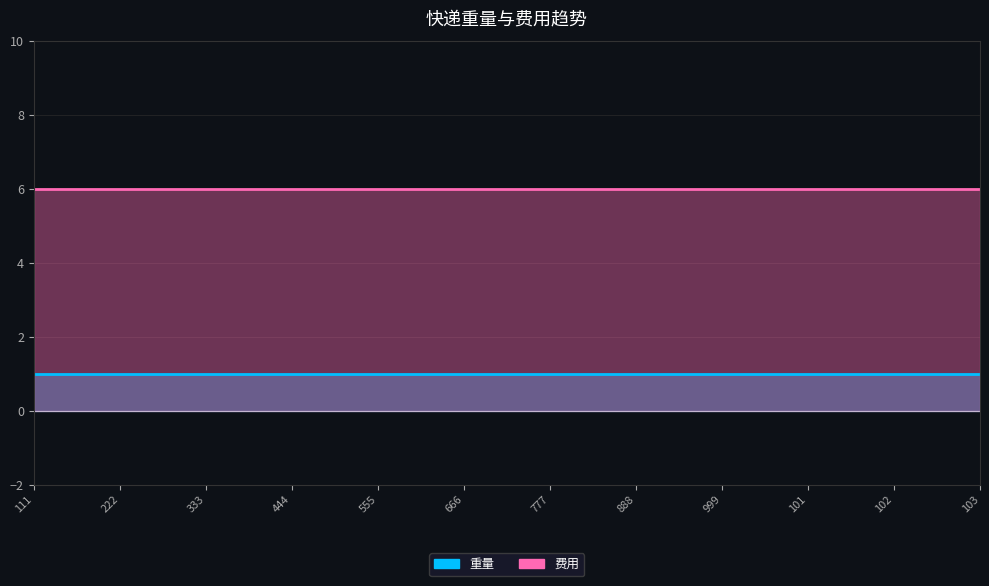

True or false: 重量 and 费用 intersect in this chart.

False